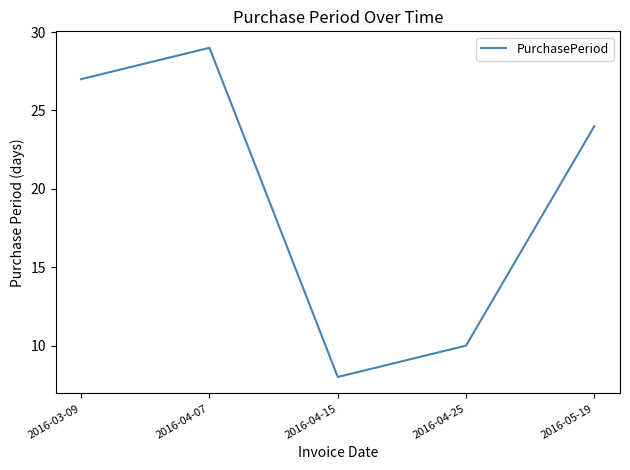

Where does the data first go above 24?

2016-03-09